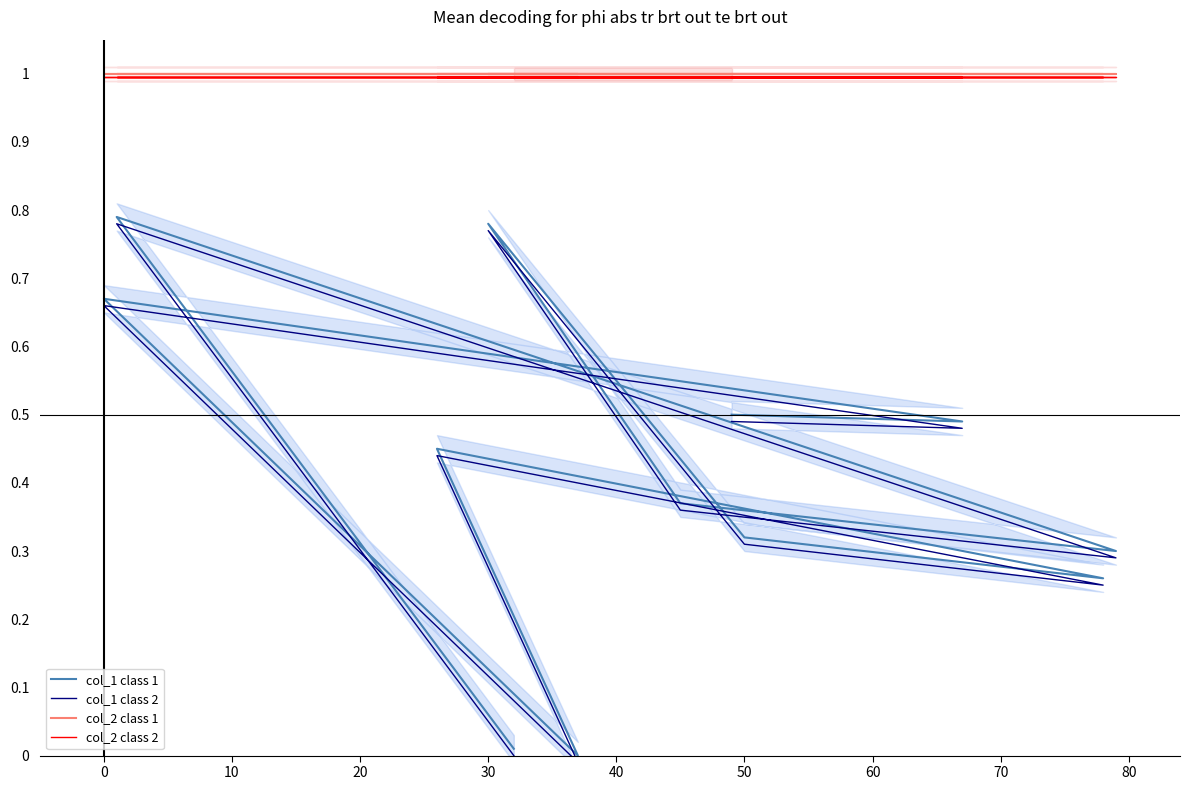

What value does the col_1 class 1 series have at 50?

0.3